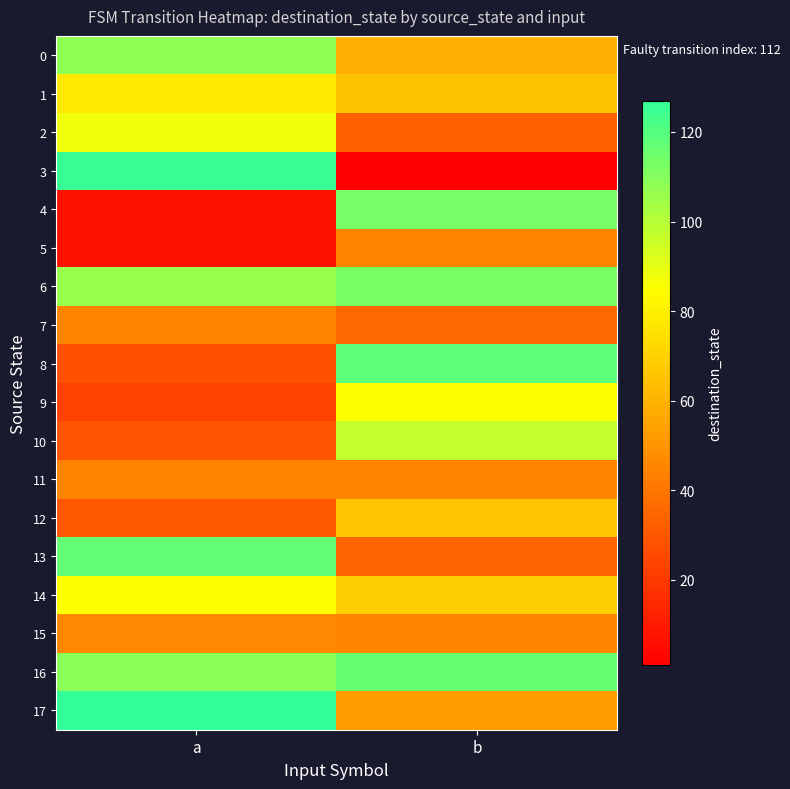

At a, list the series in order from smallest to largest.

4, 5, 9, 8, 10, 12, 7, 11, 15, 1, 14, 2, 6, 0, 16, 13, 3, 17